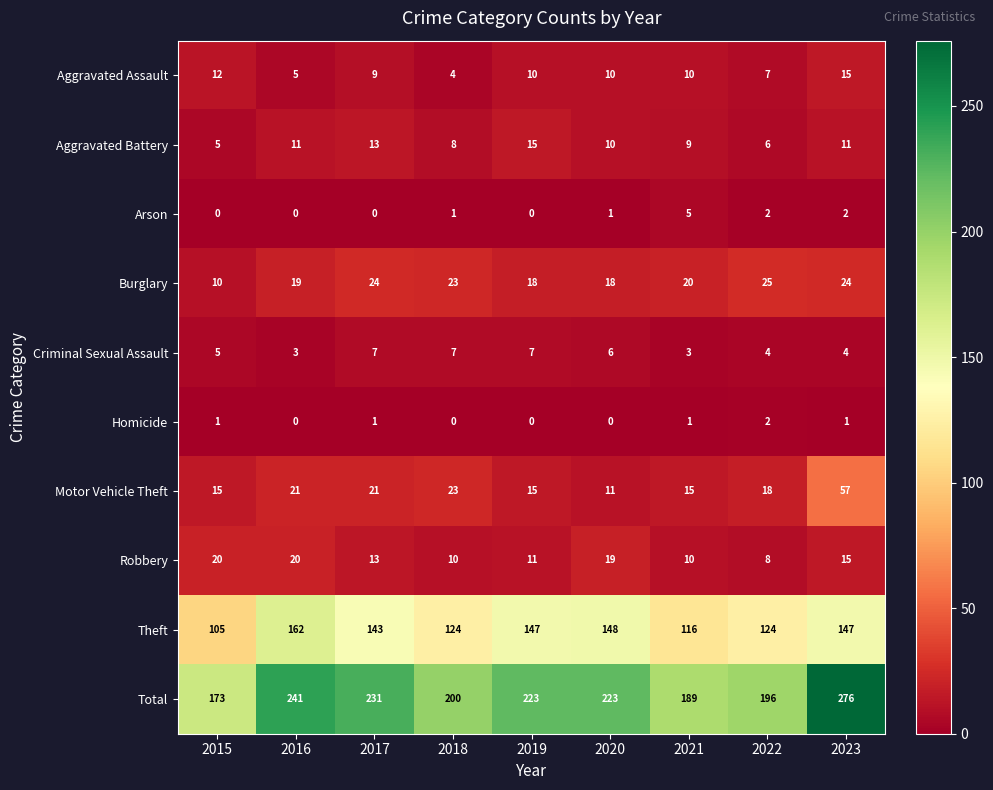

What value does the Theft series have at 2017, to the nearest 10?

140